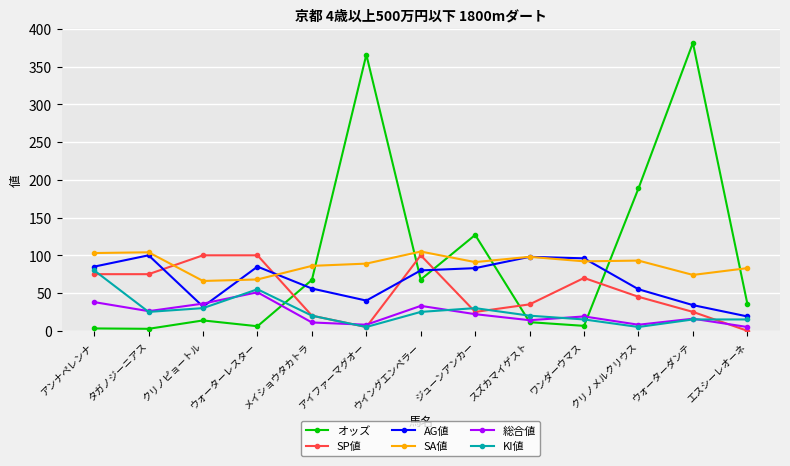

At which category is the sum across all series the highest?

ウォーターダンテ